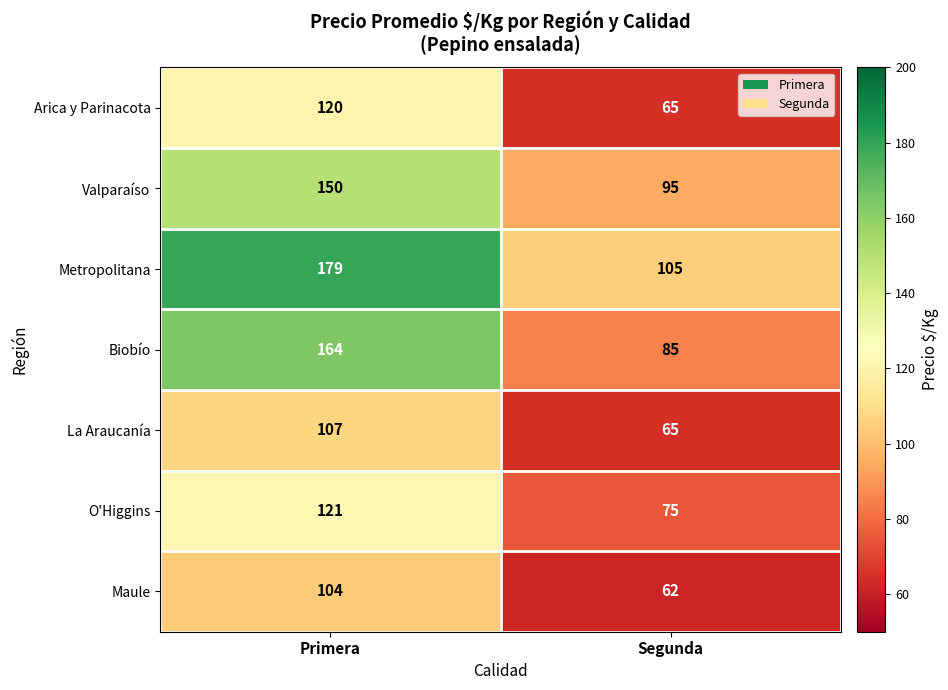

List the labels in order of Arica y Parinacota value, largest first.

Primera, Segunda